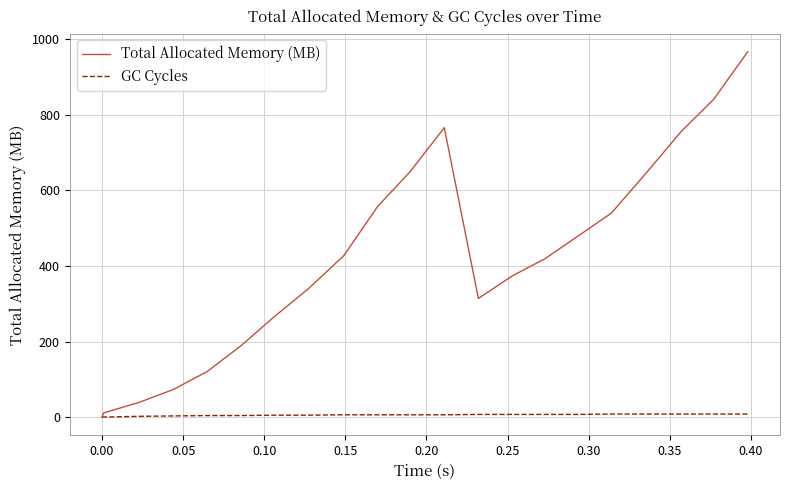

Rank the series by their maximum value, from highest to lowest.

Total Allocated Memory (MB), GC Cycles